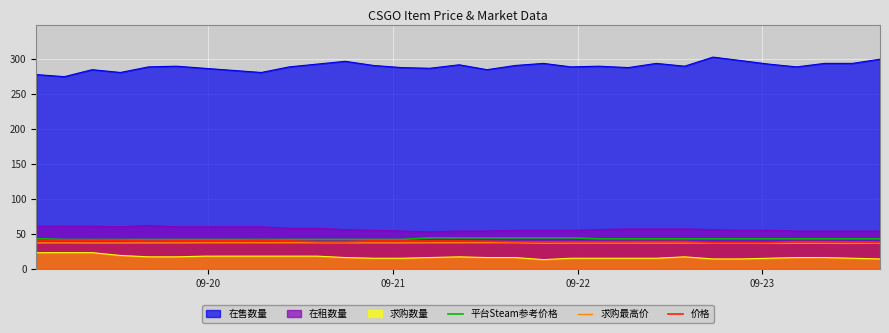

What is the maximum value shown in the chart?

303.0